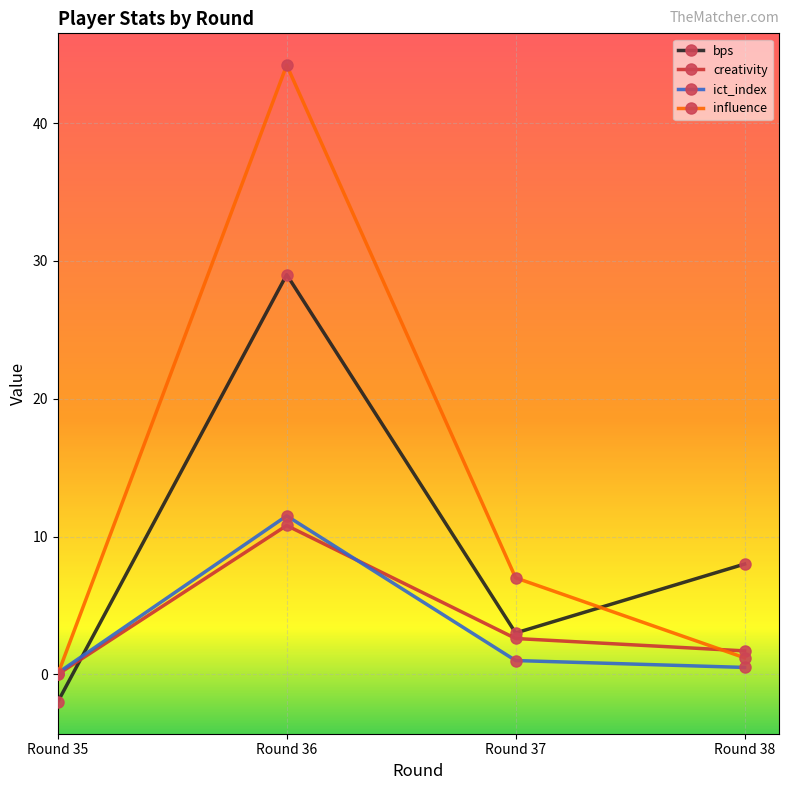

Reading right to left, list all the values displayed in this chart.

bps: 8.0	3.0	29.0	-2.0
creativity: 1.7	2.6	10.8	0.0
ict_index: 0.5	1.0	11.5	0.1
influence: 1.2	7.0	44.2	0.0